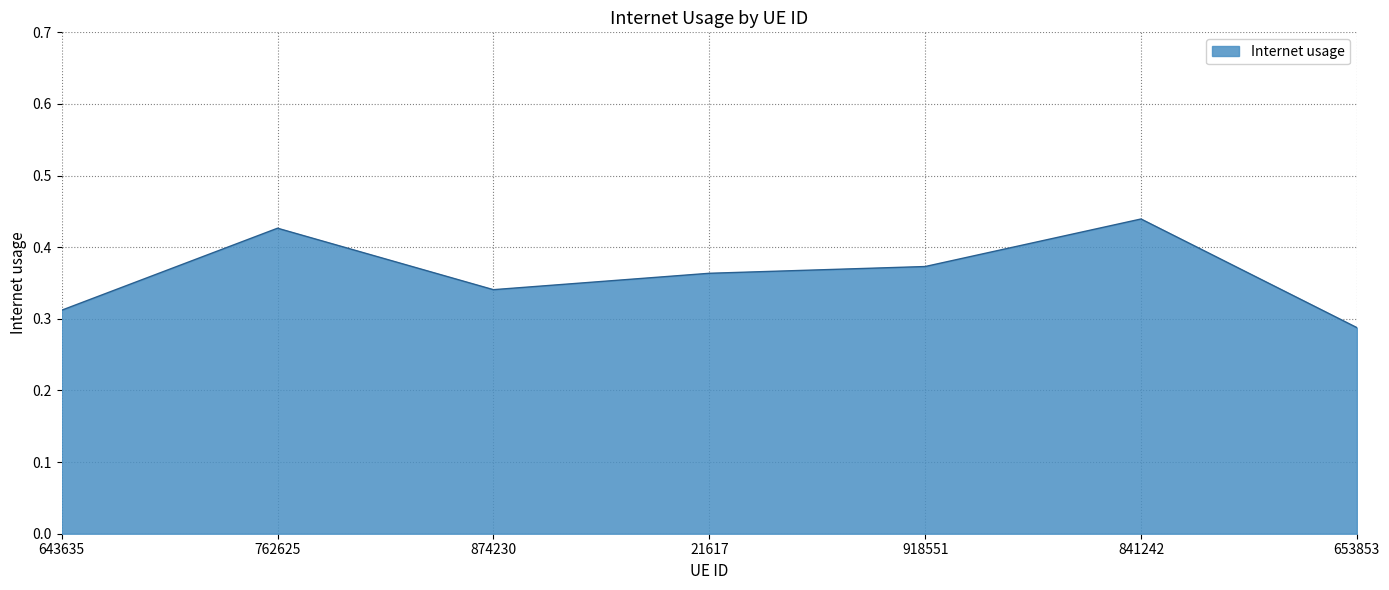

List the labels in order of value, largest first.

841242, 762625, 918551, 21617, 874230, 643635, 653853